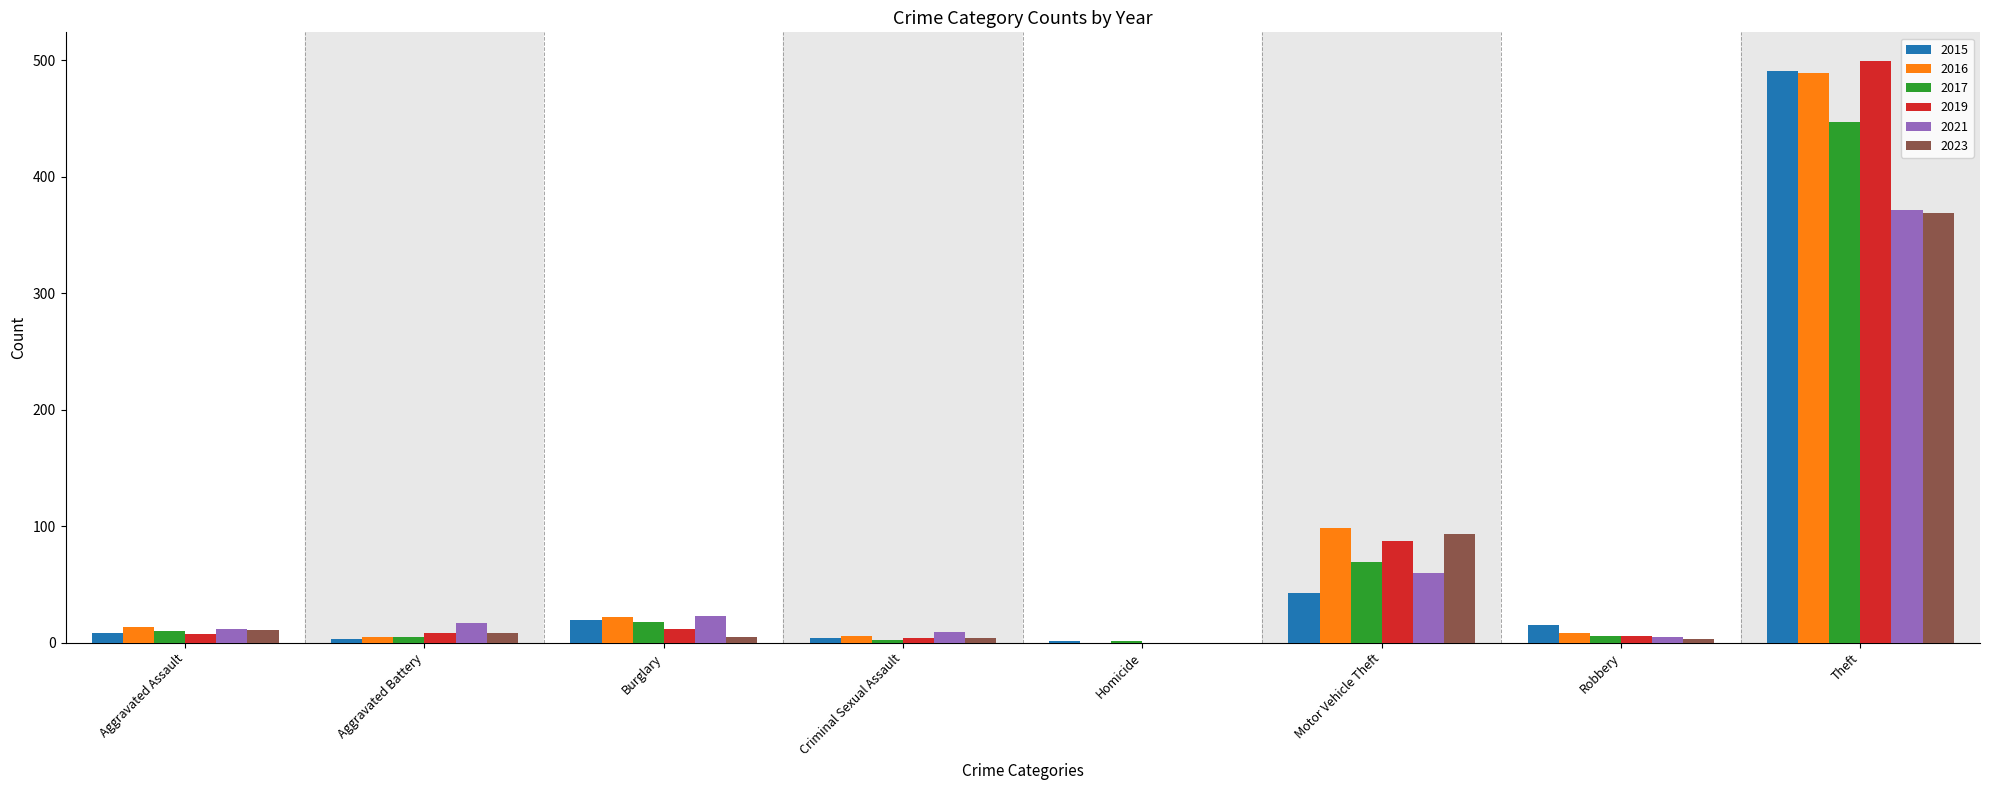

Is the value of 2016 at Burglary greater than the value of 2023 at Homicide?

Yes